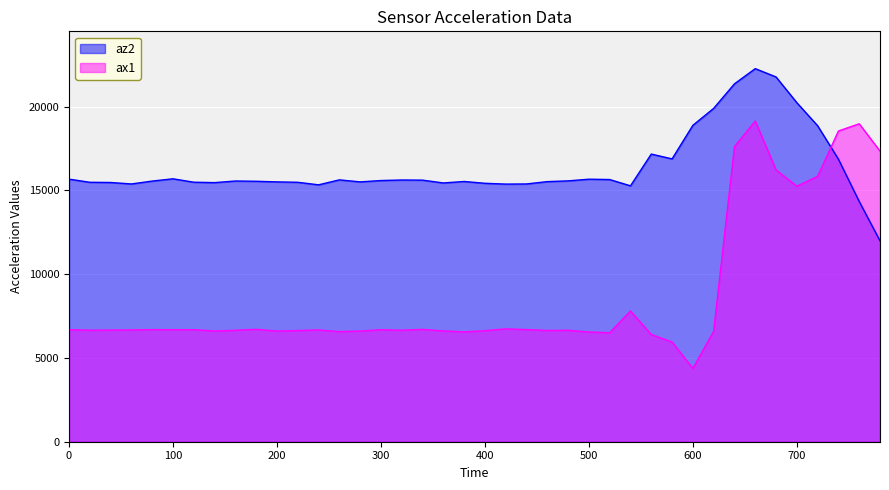

Which series ends up on top after the final intersection of ax1 and az2?

ax1